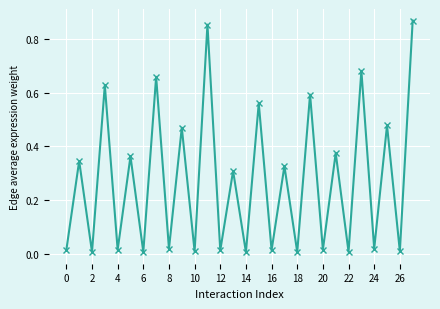

What is the difference between the second highest and minimum values?

0.8